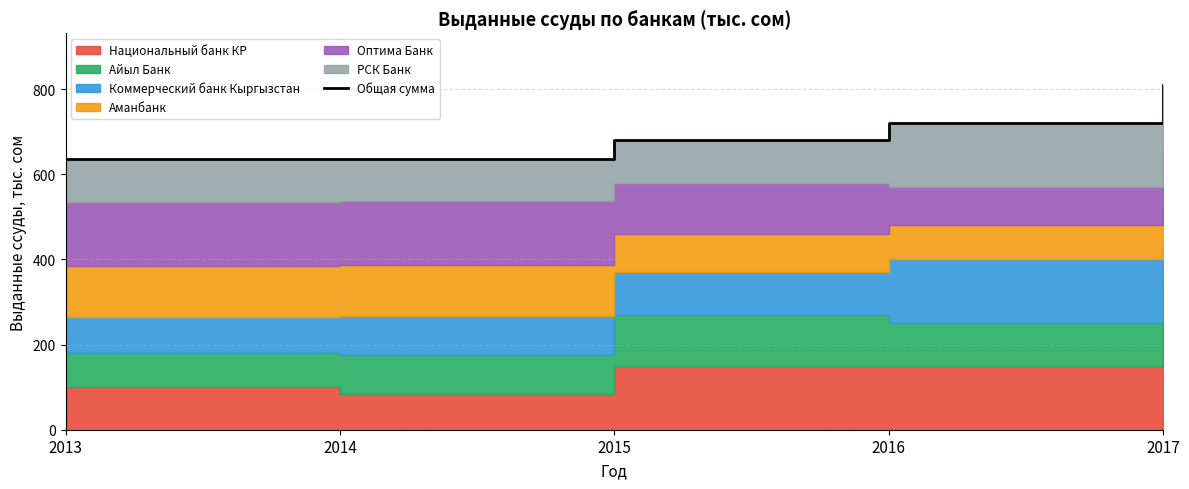

Reading right to left, extract all data points from this chart.

2017=810	2016=720	2015=680	2014=637	2013=635